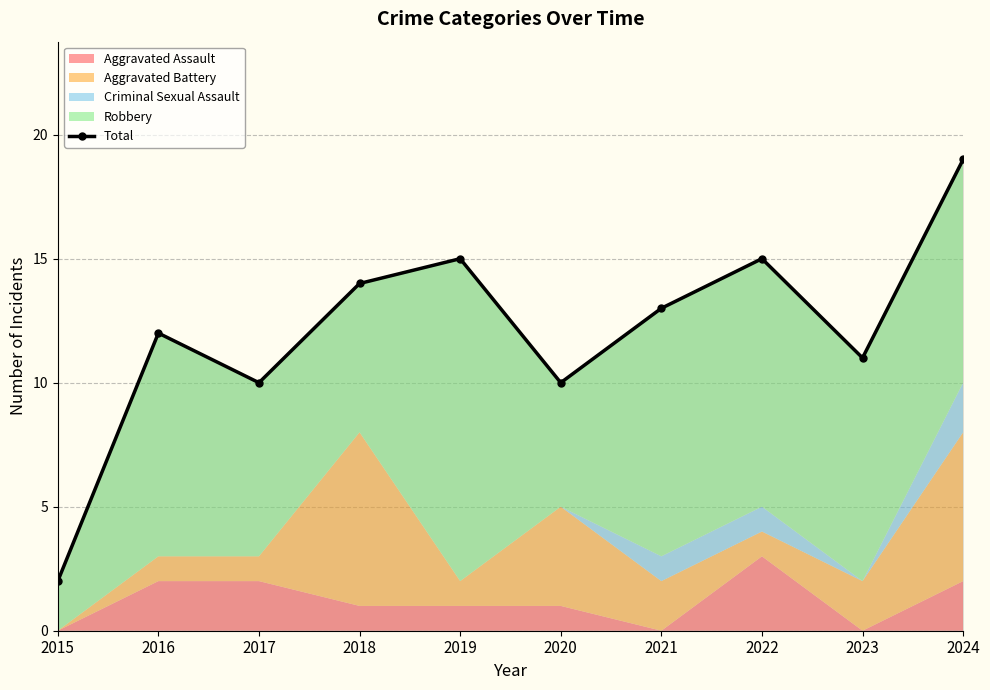

How many values exceed 13?

4